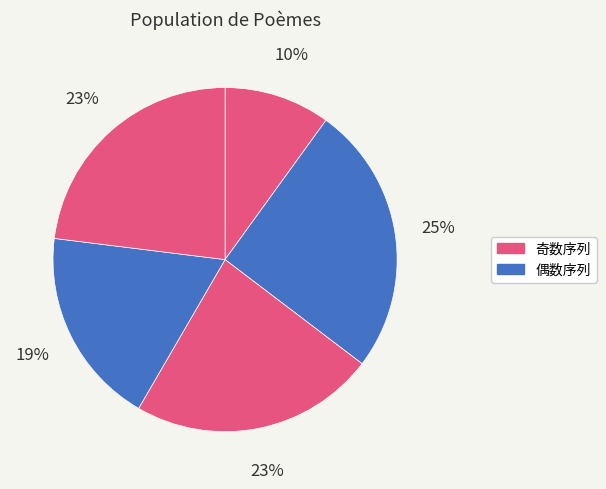

Count the number of slices in the pie.

5